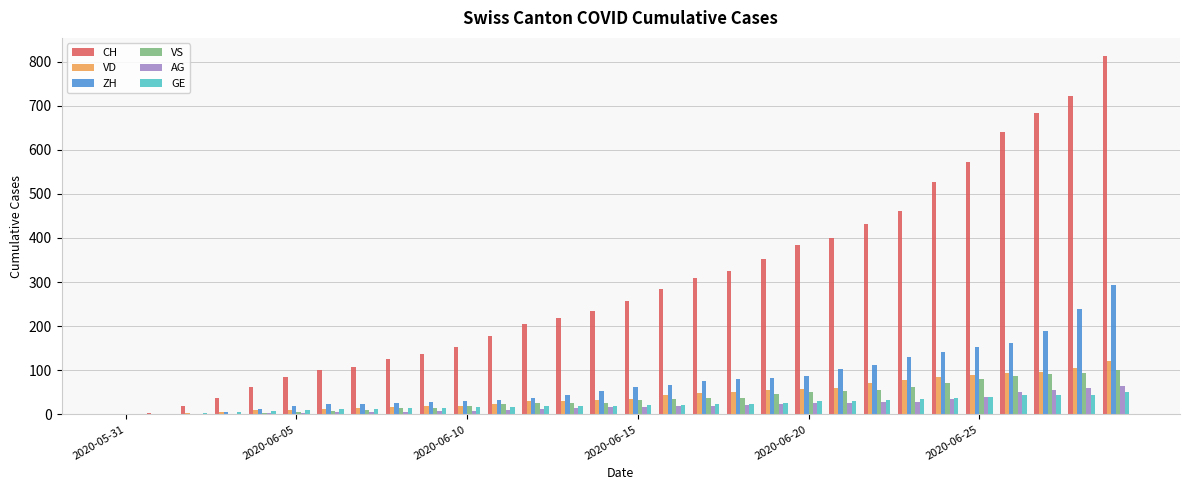

What is the sum of all GE values?

681